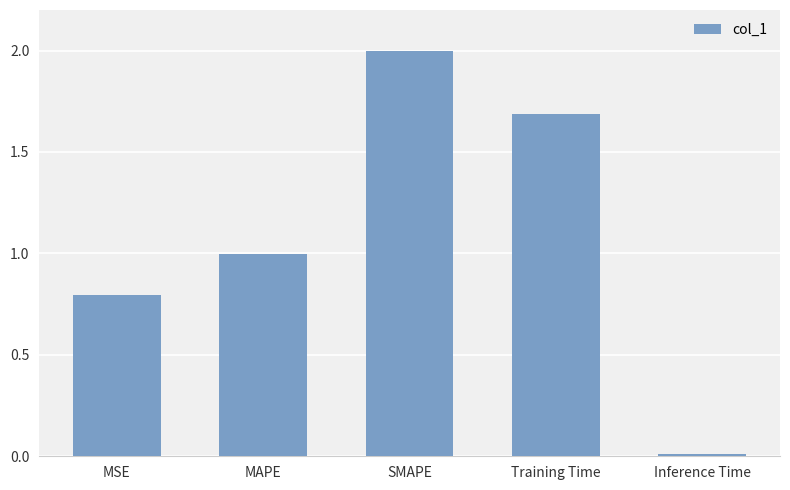

What is the label of the 3rd bar from the left?

SMAPE